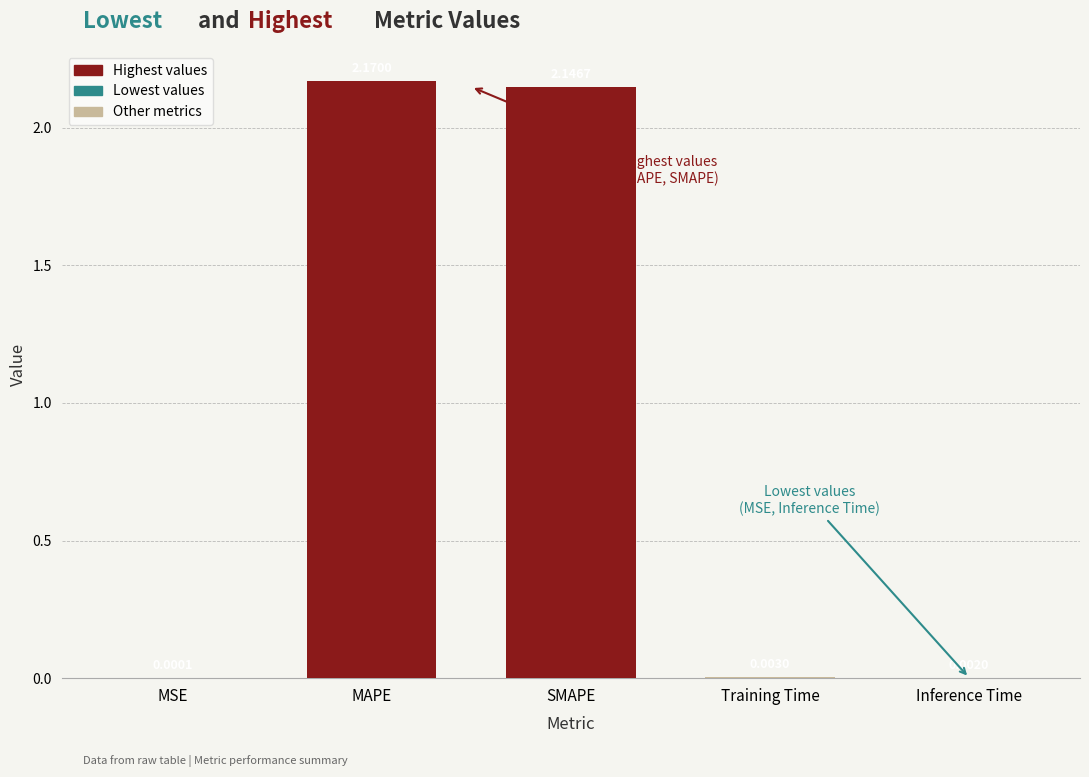

Between Inference Time and MAPE, which is larger?

MAPE